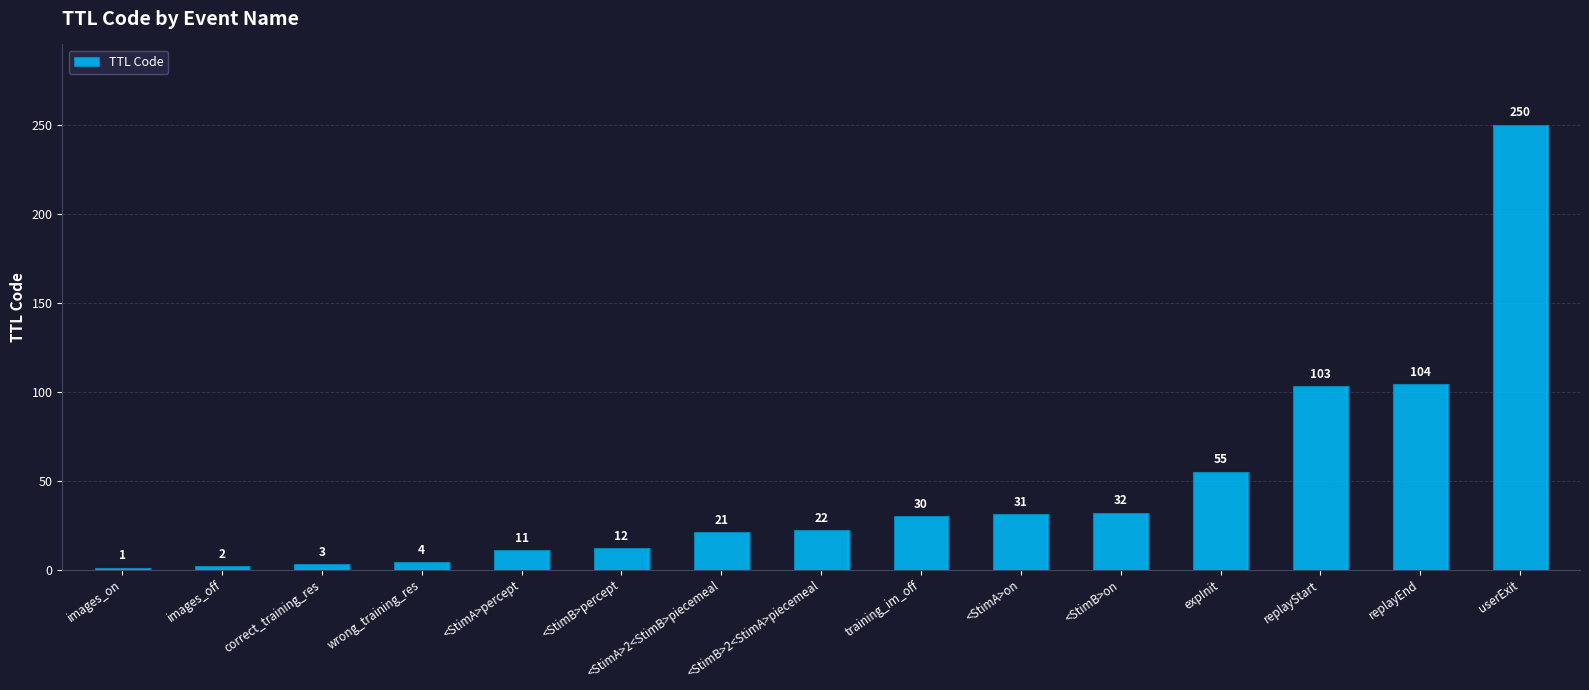

What is the label of the 3rd bar from the right?

replayStart